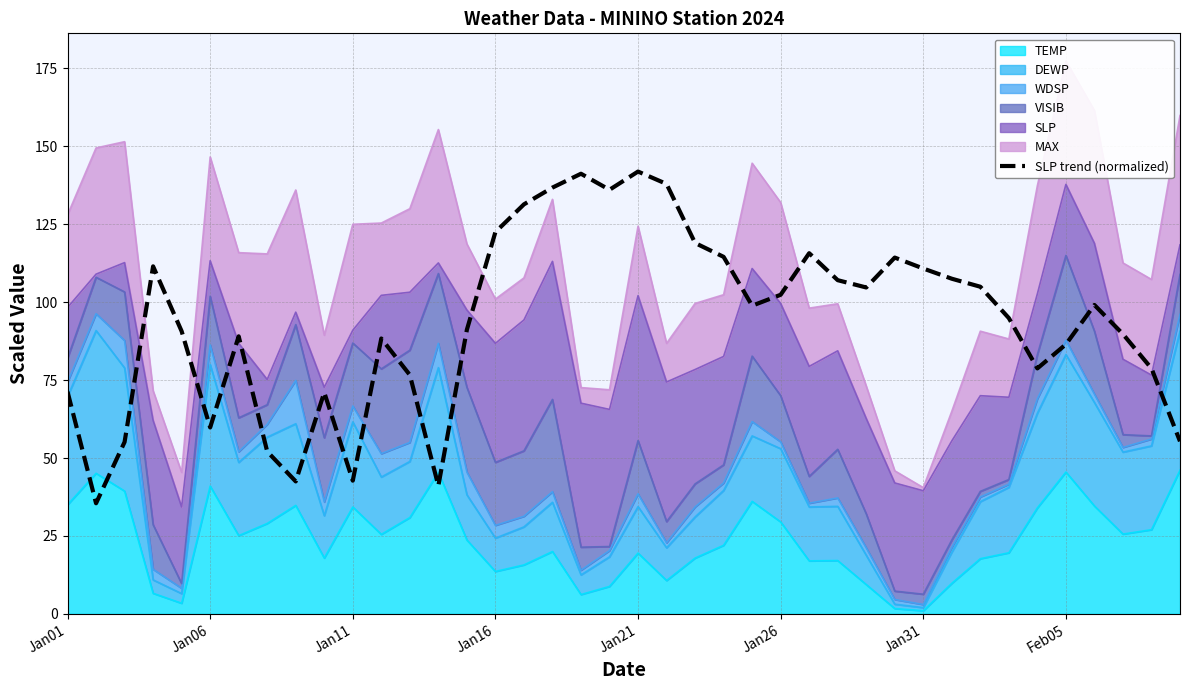

At which label does the data first exceed 98?

Jan16